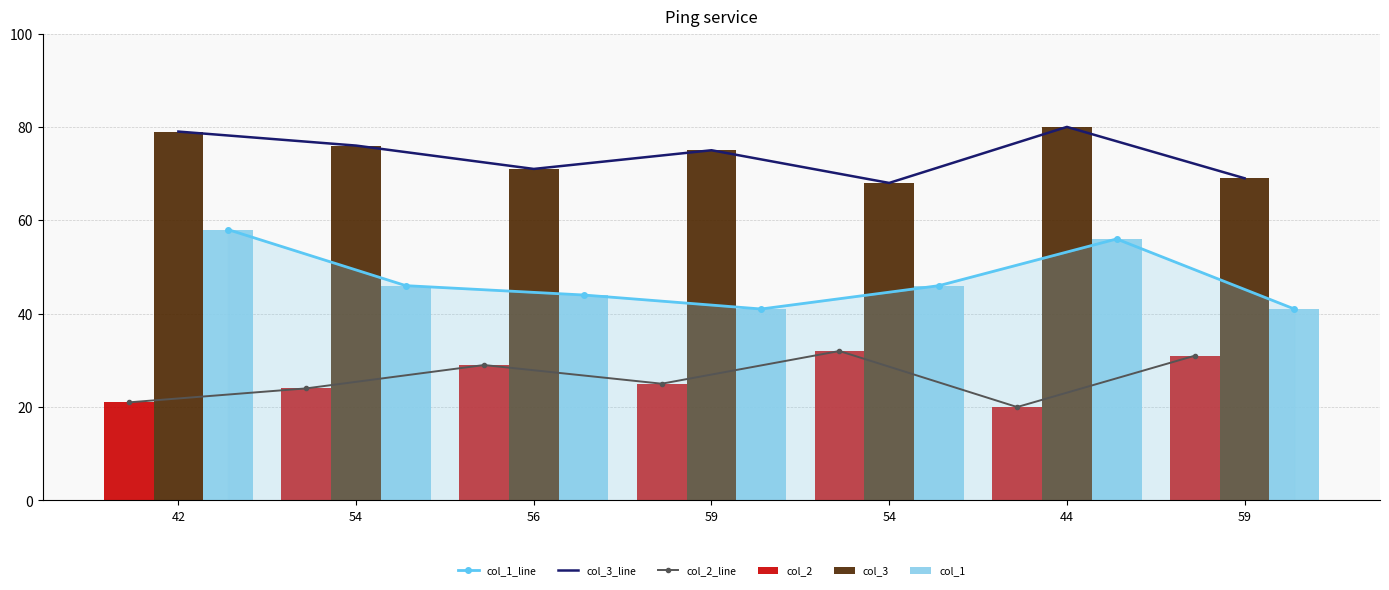

What is the minimum value for col_2?

20